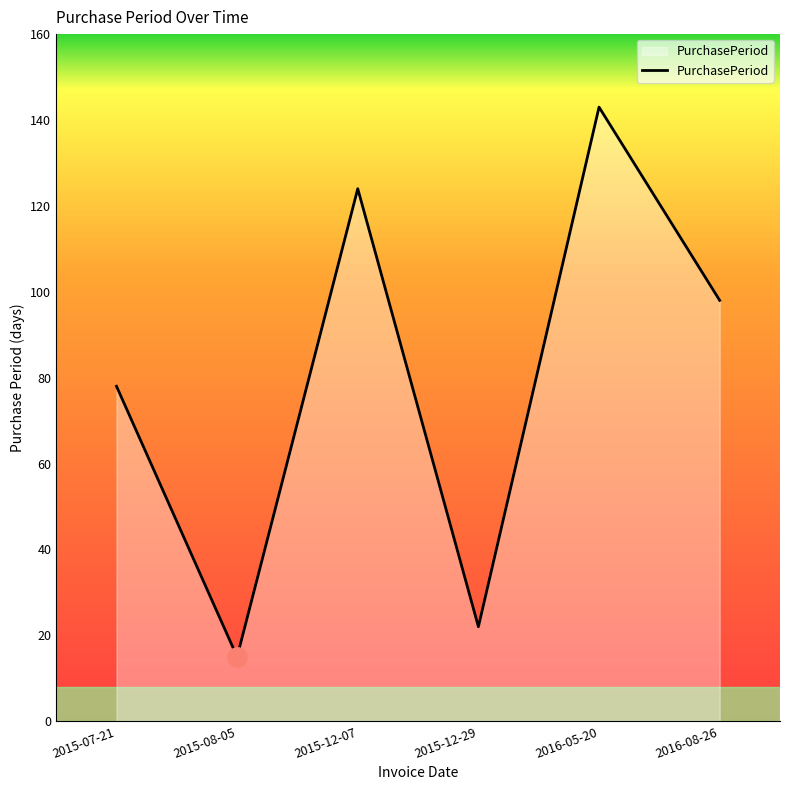

Count the number of data series in this chart.

1